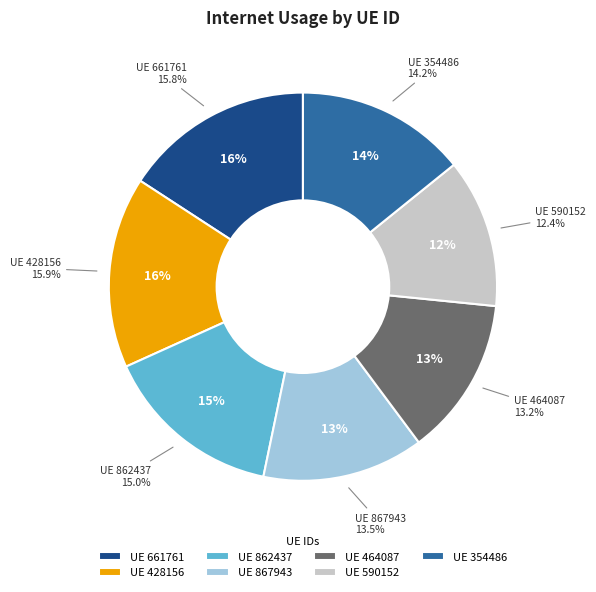

To the nearest percent, what portion does 464087 represent?

13%